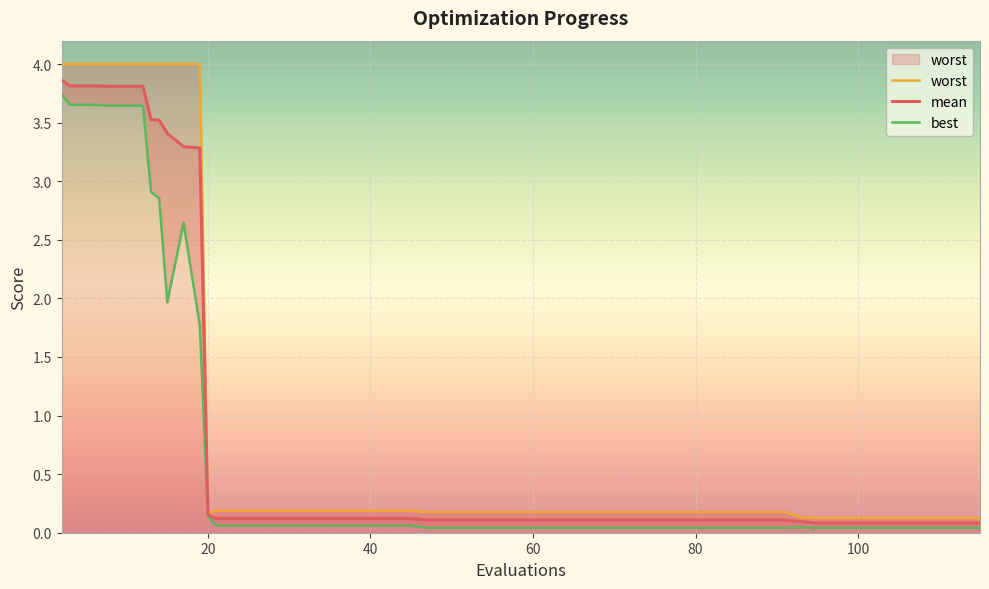

True or false: worst has a value of 0.2 at 36.

False